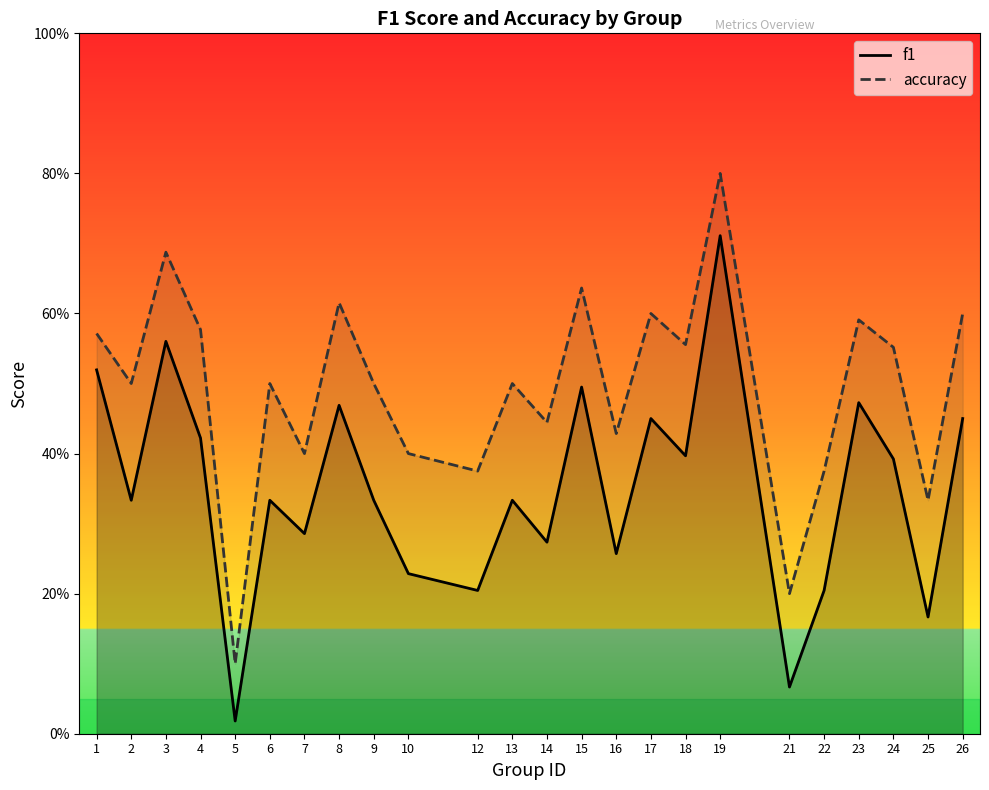

What is the highest value of the f1 series?

0.7